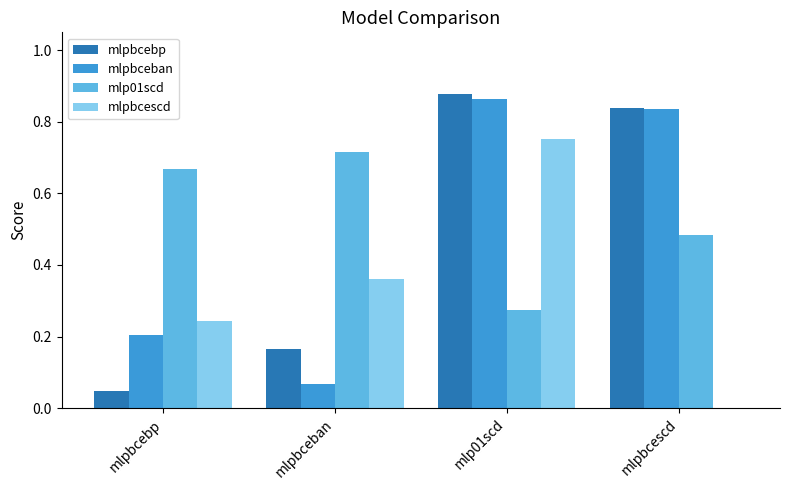

The value of mlpbcebp at mlpbcebp is 0.0. True or false?

True